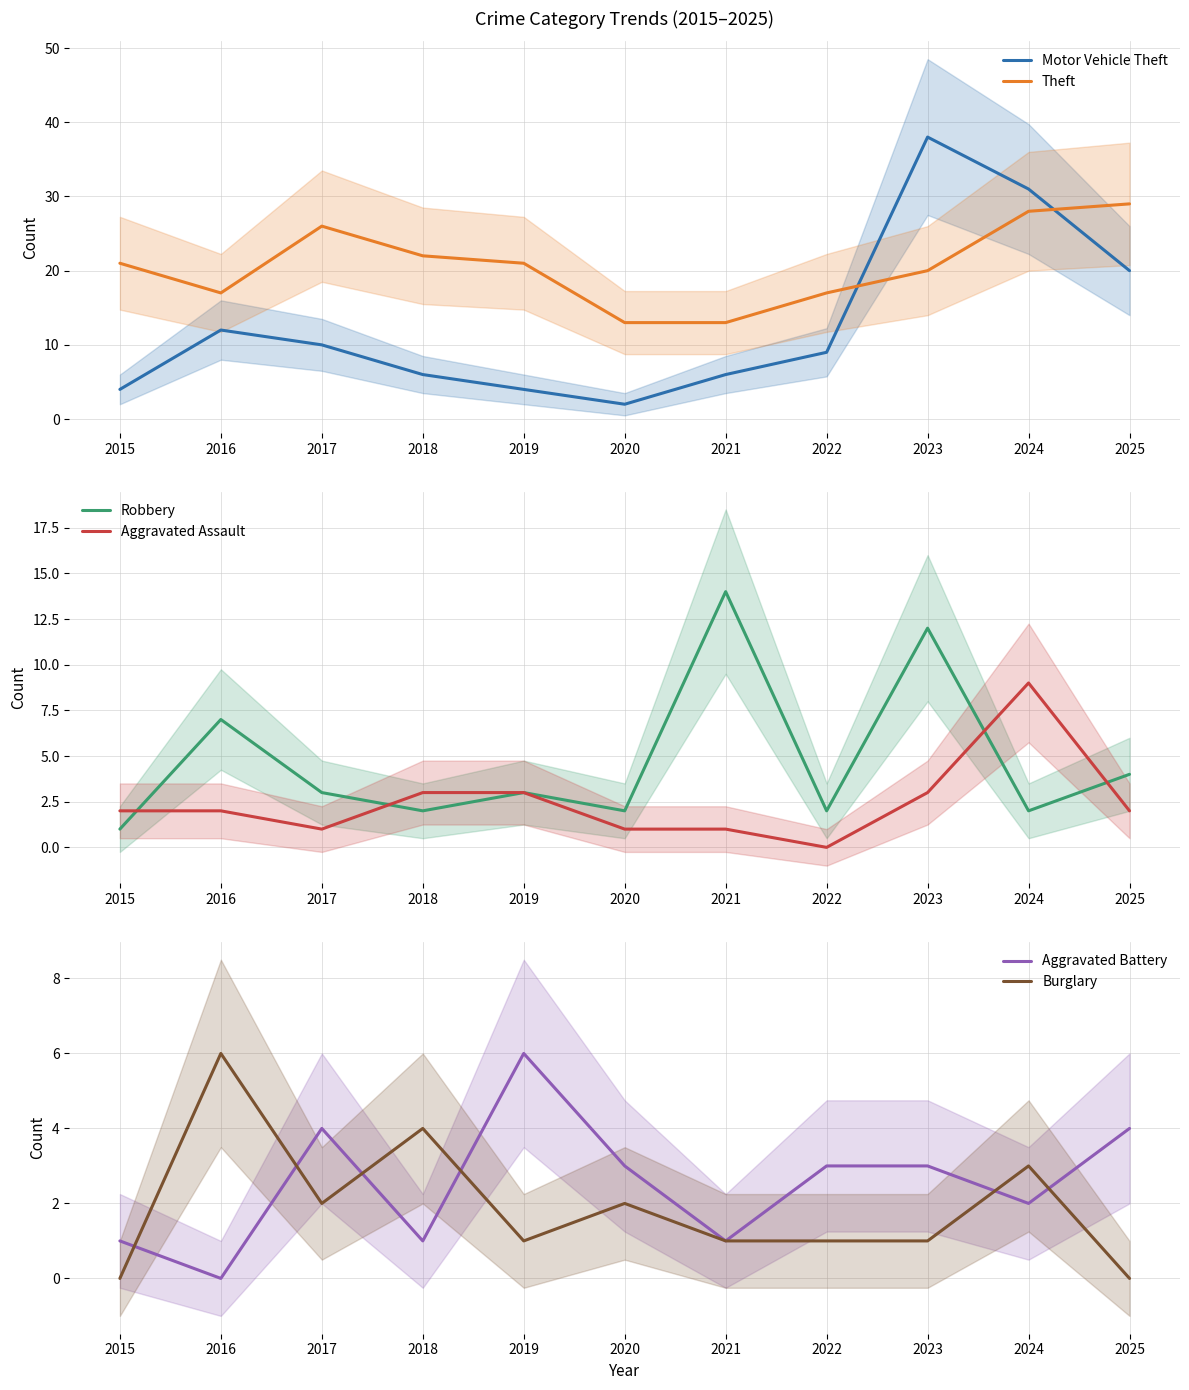

Reading left to right, list all the values displayed in this chart.

Motor Vehicle Theft: 4	12	10	6	4	2	6	9	38	31	20
Theft: 21	17	26	22	21	13	13	17	20	28	29
Robbery: 1	7	3	2	3	2	14	2	12	2	4
Aggravated Assault: 2	2	1	3	3	1	1	0	3	9	2
Aggravated Battery: 1	0	4	1	6	3	1	3	3	2	4
Burglary: 0	6	2	4	1	2	1	1	1	3	0